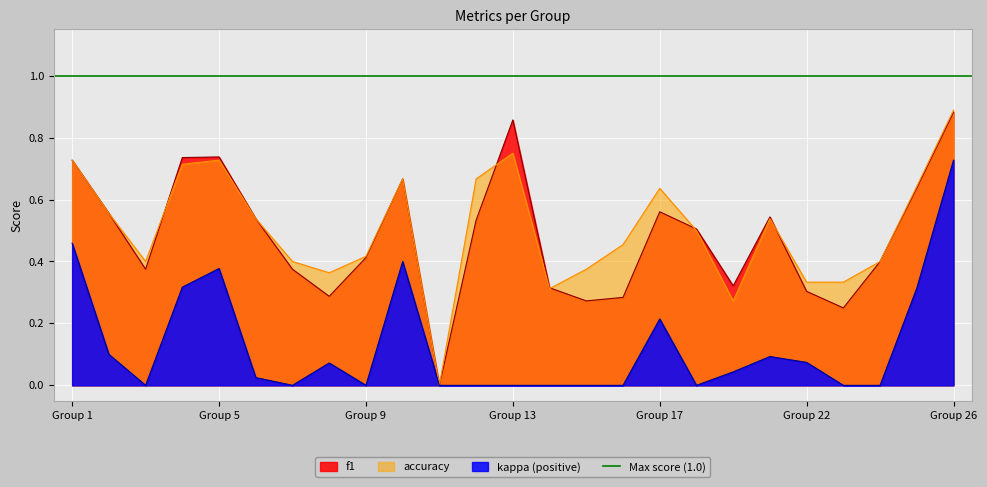

Is it true that accuracy equals 0.1 at Group 22?

False